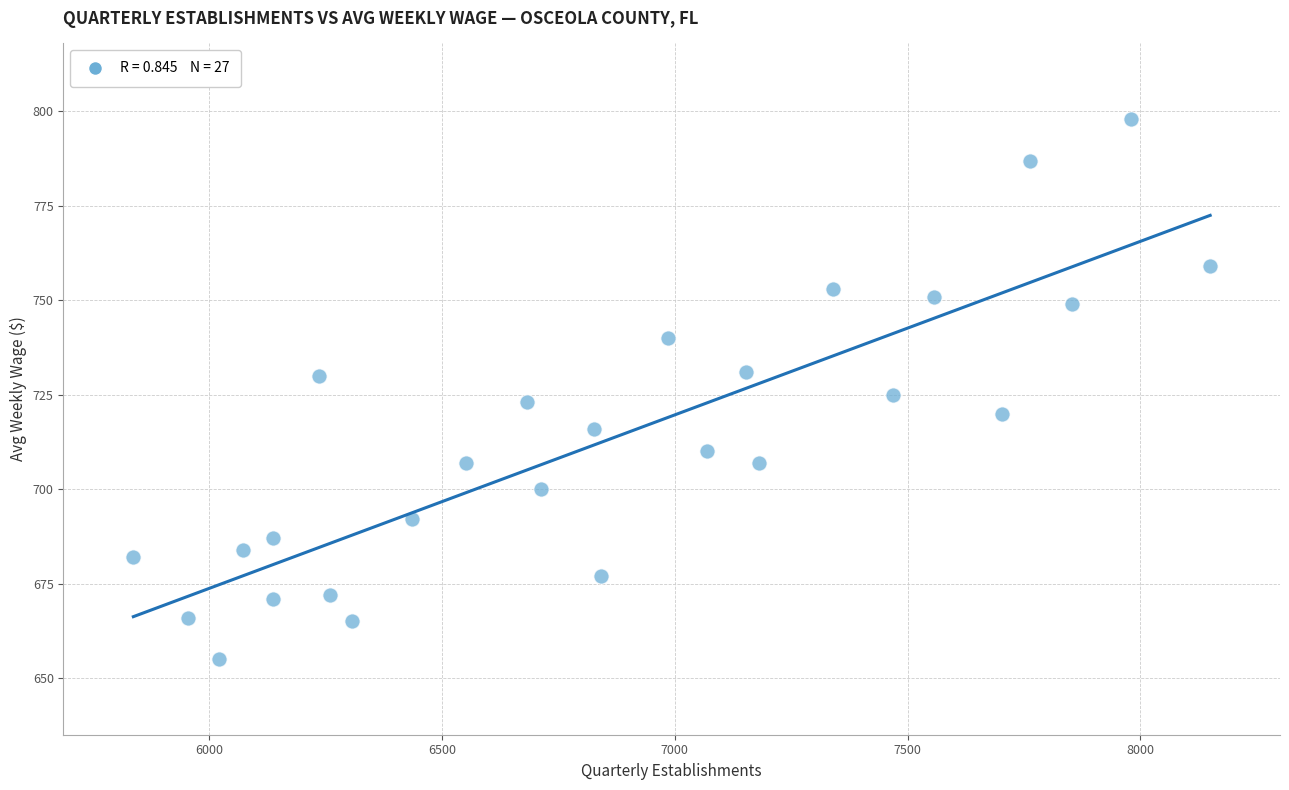

What is the range of X values (max minus min)?

2313